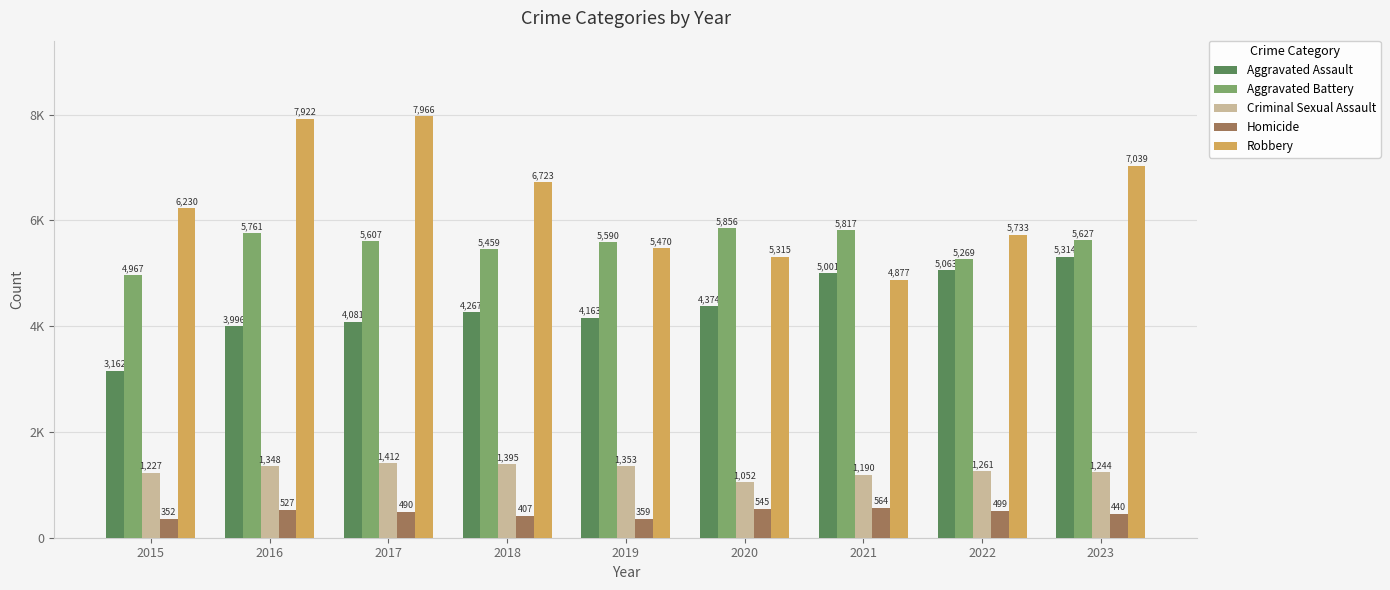

What are all the series names shown in the legend?

Aggravated Assault, Aggravated Battery, Criminal Sexual Assault, Homicide, Robbery